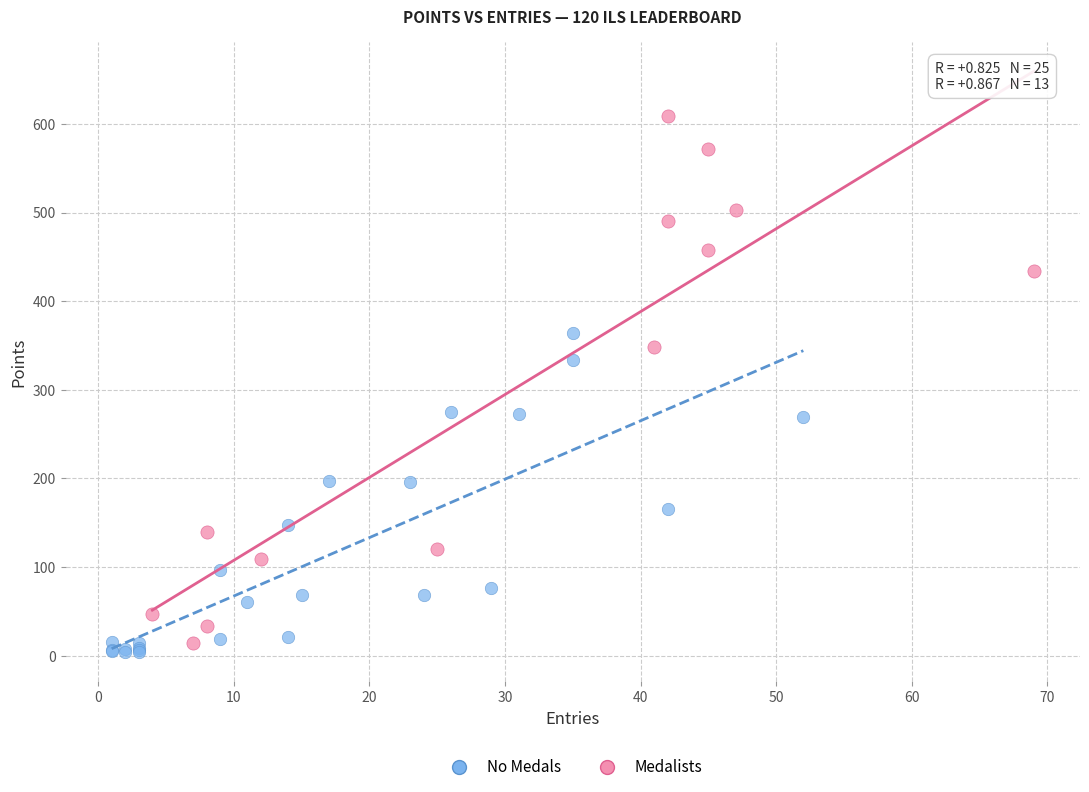

Which series contains the lowest Y value?

No Medals